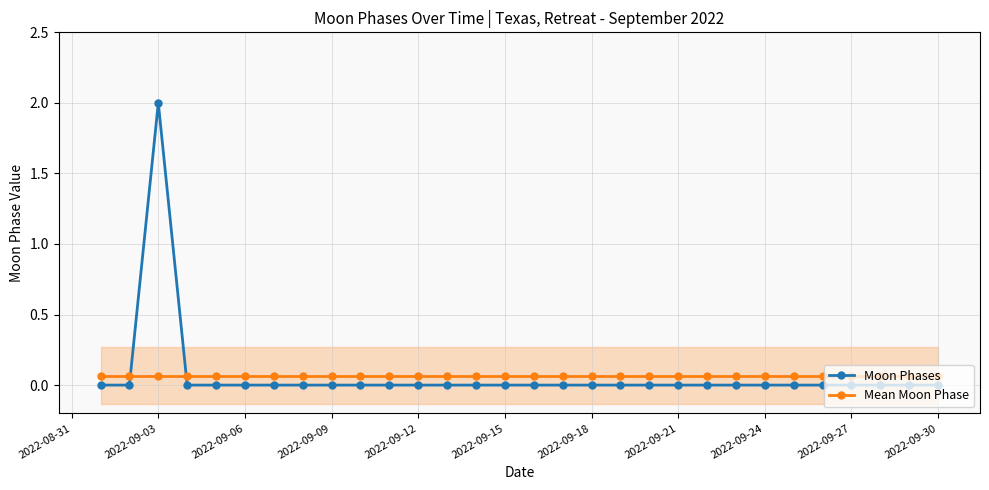

At which label does Moon Phases reach its peak?

2022-09-03